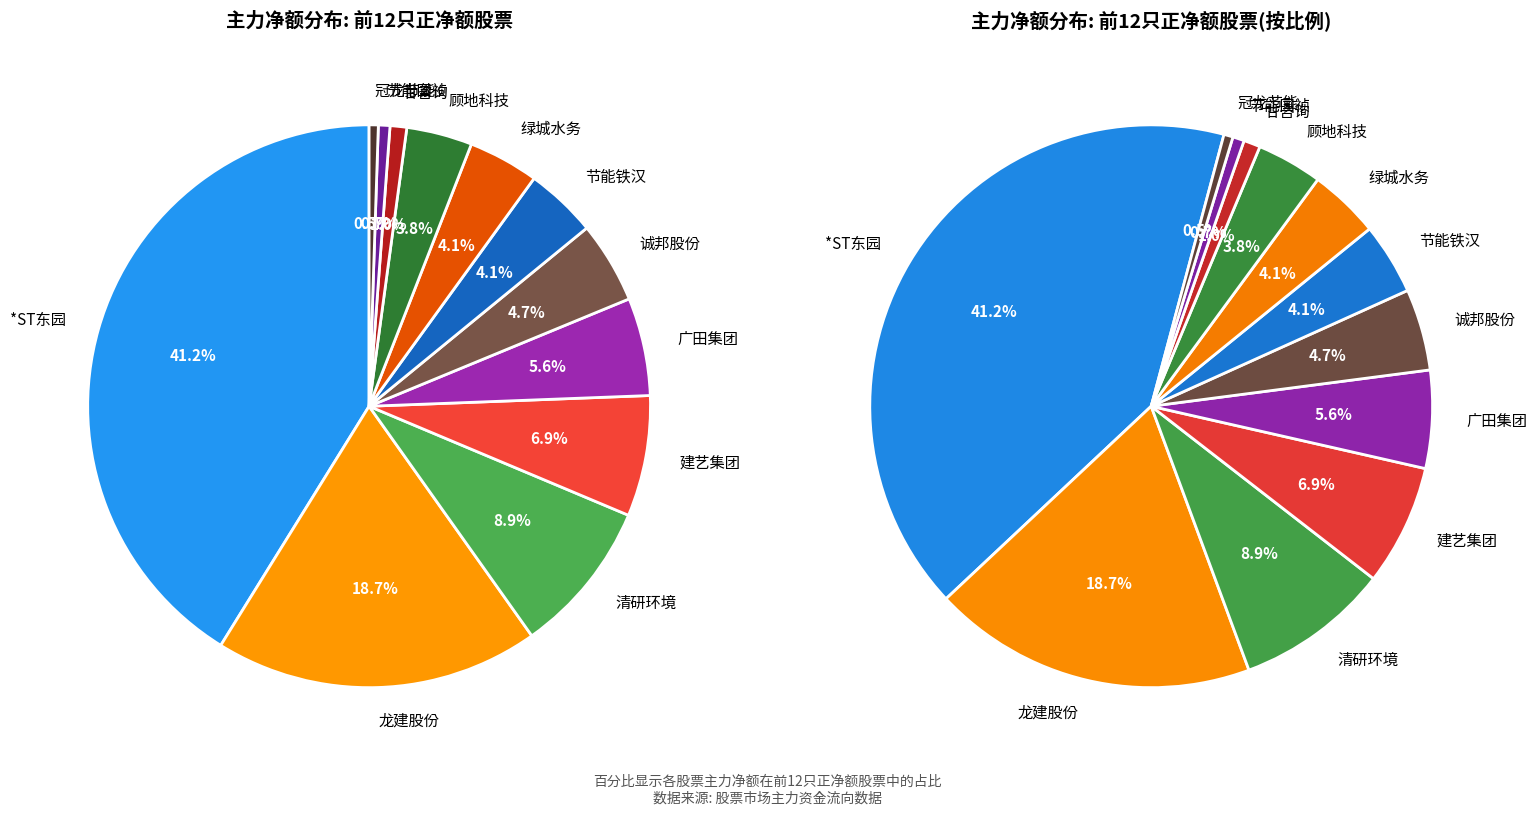

What percentage do 建艺集团 and 顾地科技 together represent?

10.7%